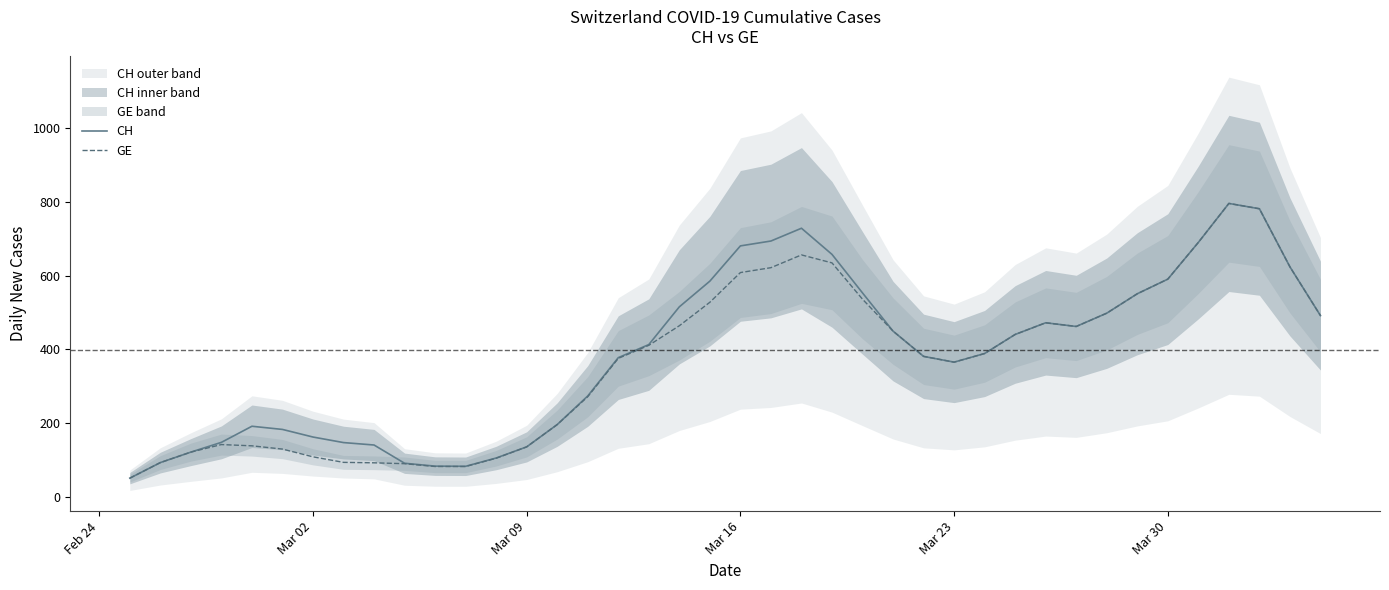

True or false: GE and CH intersect in this chart.

False